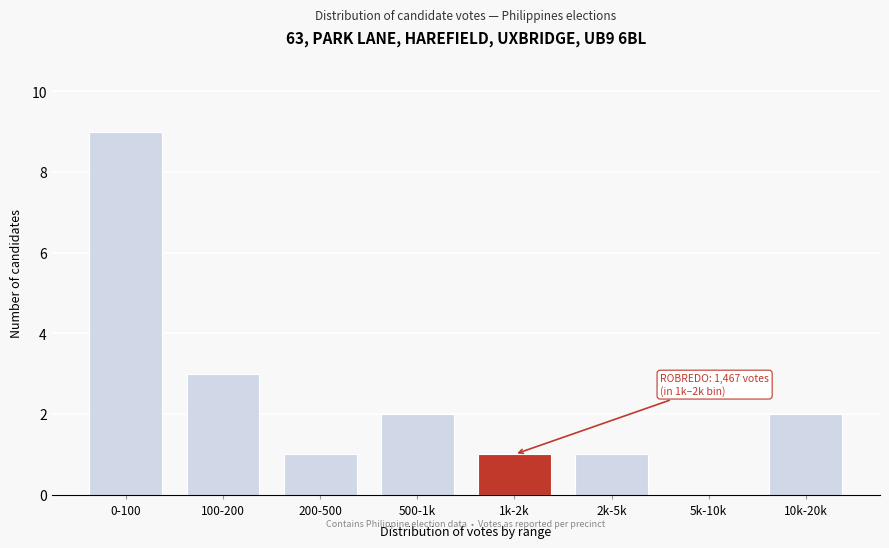

Reading left to right, list all the values displayed in this chart.

0-100=9	100-200=3	200-500=1	500-1k=2	1k-2k=1	2k-5k=1	5k-10k=0	10k-20k=2